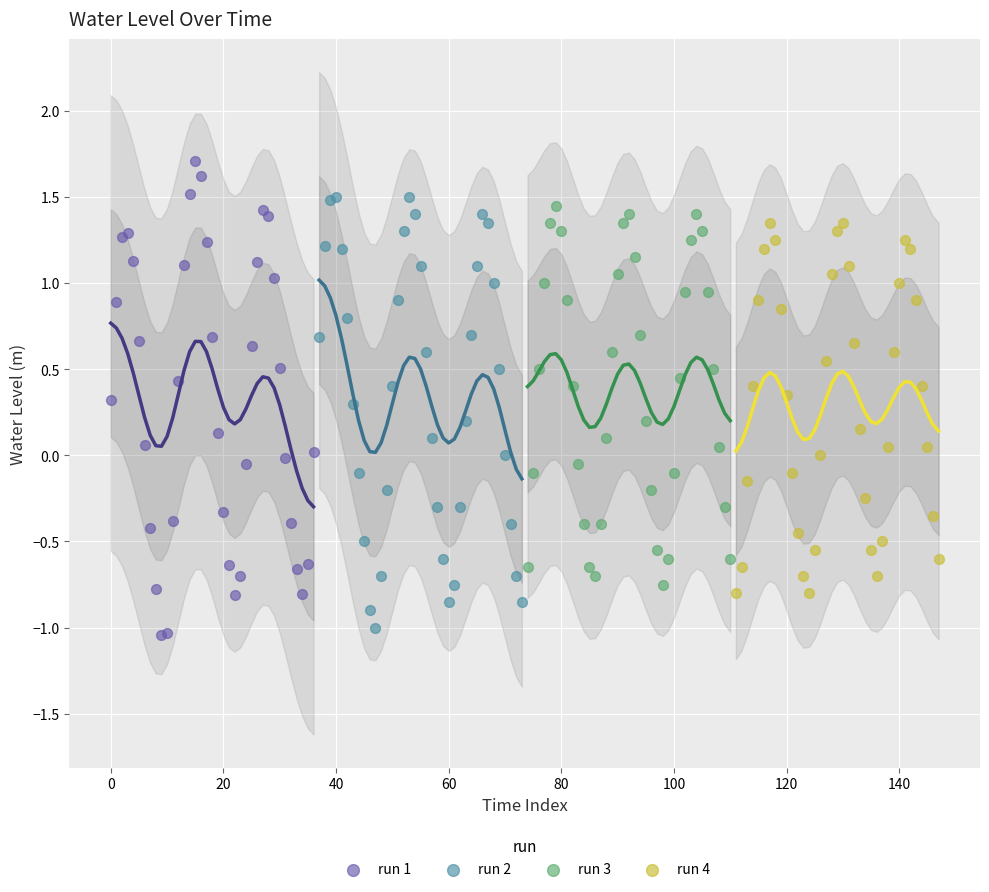

Which series contains the highest Y value?

run 1